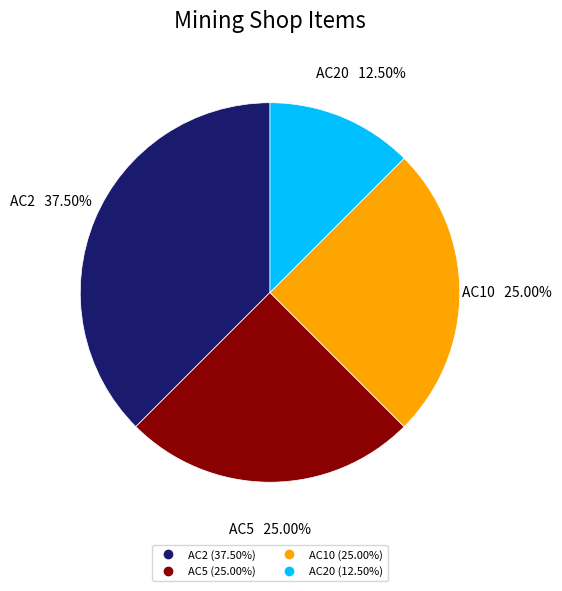

Is there any slice that represents more than half of the pie?

No